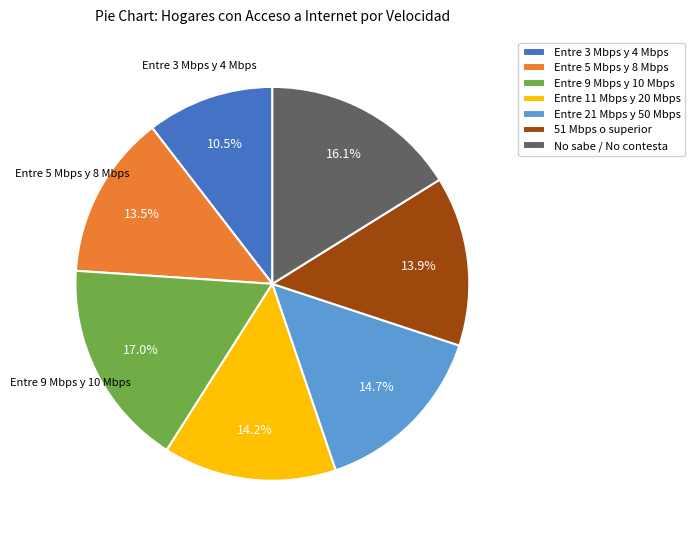

Count the number of slices in the pie.

7